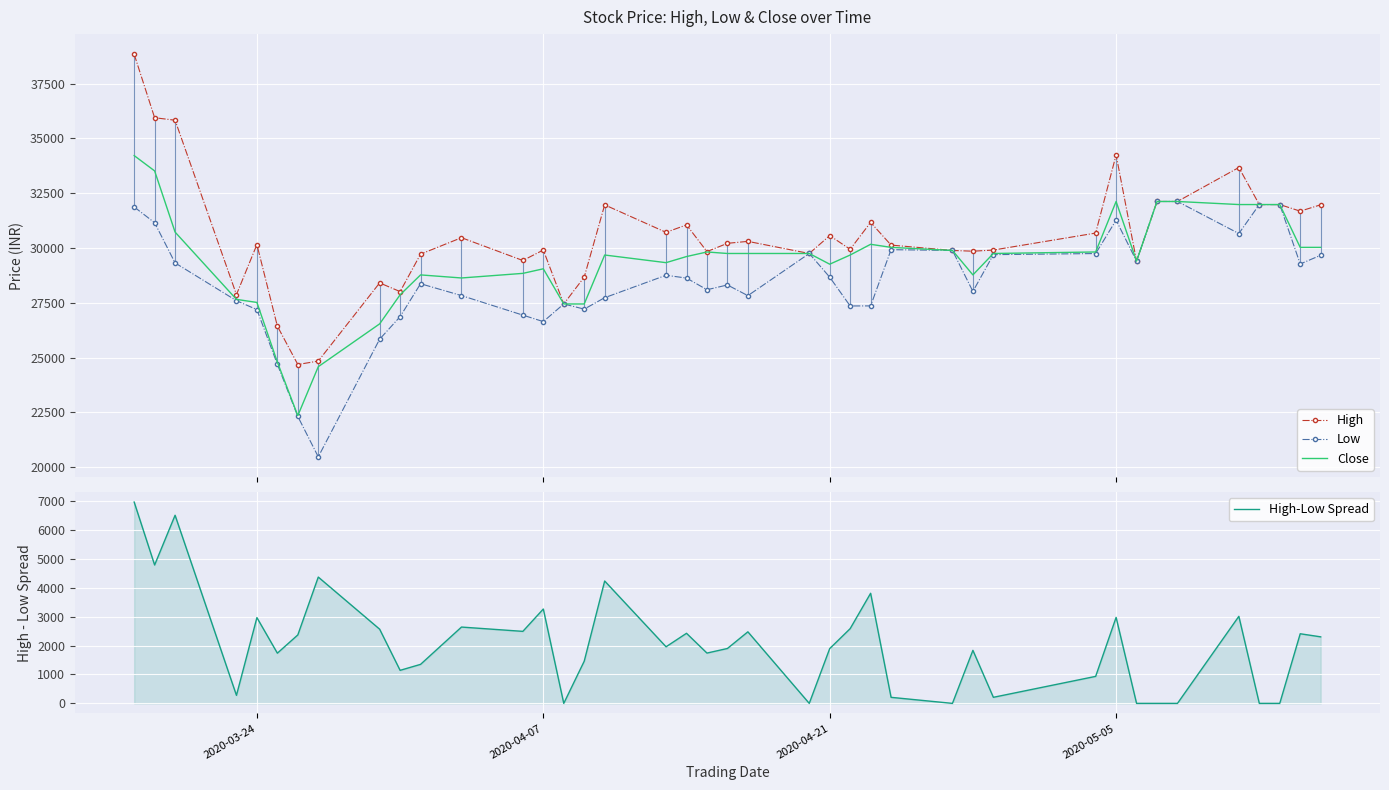

Is this an area chart (filled region under the line)?

No